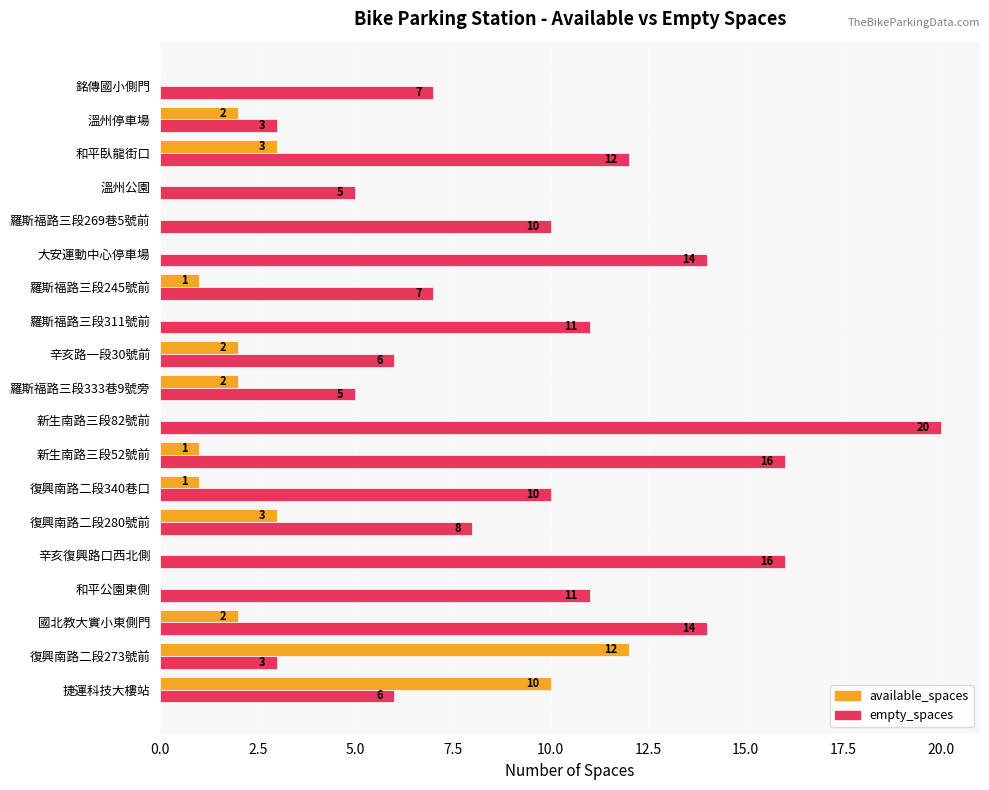

Between 復興南路二段340巷口 and 溫州公園, which series saw the biggest shift?

empty_spaces